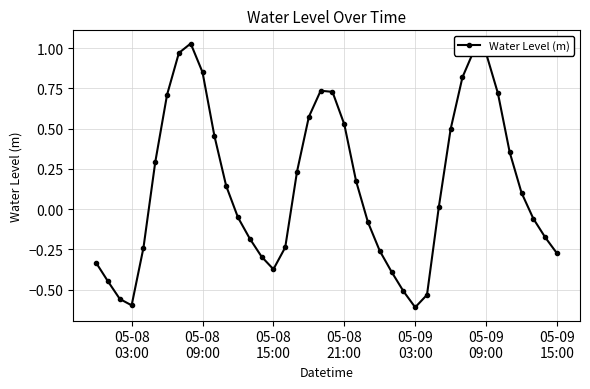

How many interior local valleys (lower than both neighbors) does the data have?

3